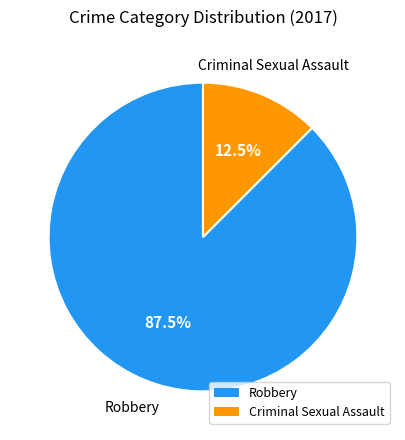

What portion of the pie excludes Robbery?

12.5%